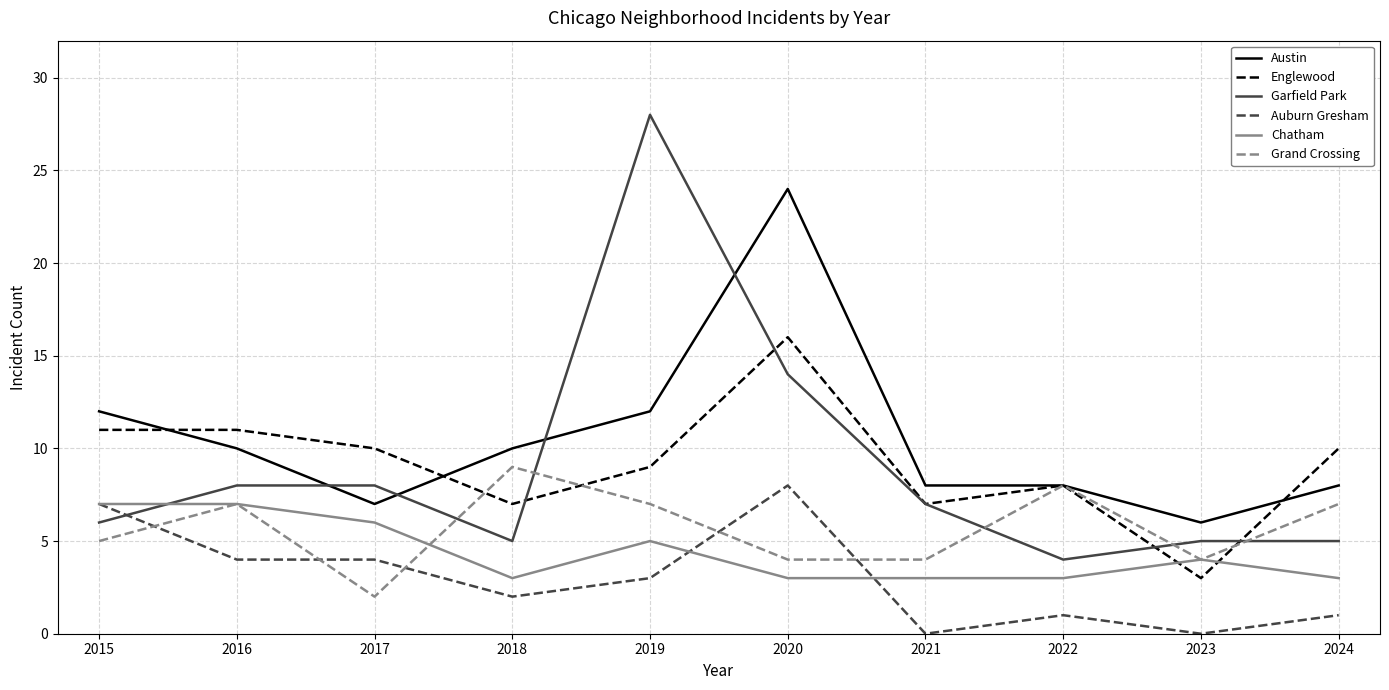

What is the sum of the Englewood values at 2018 and 2024?

17